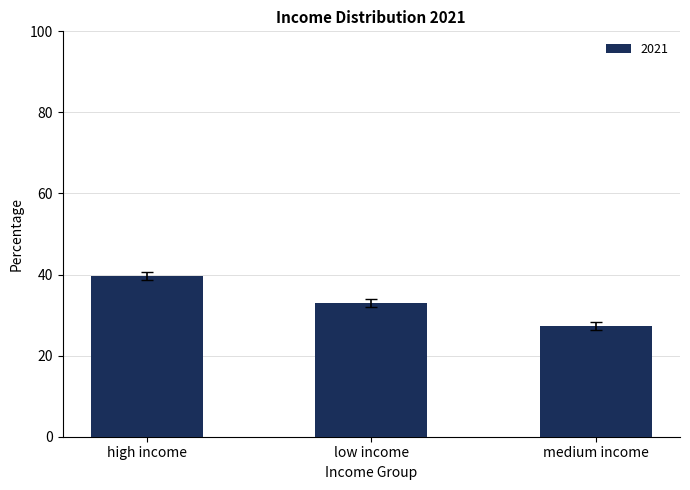

What position from the right is high income?

3